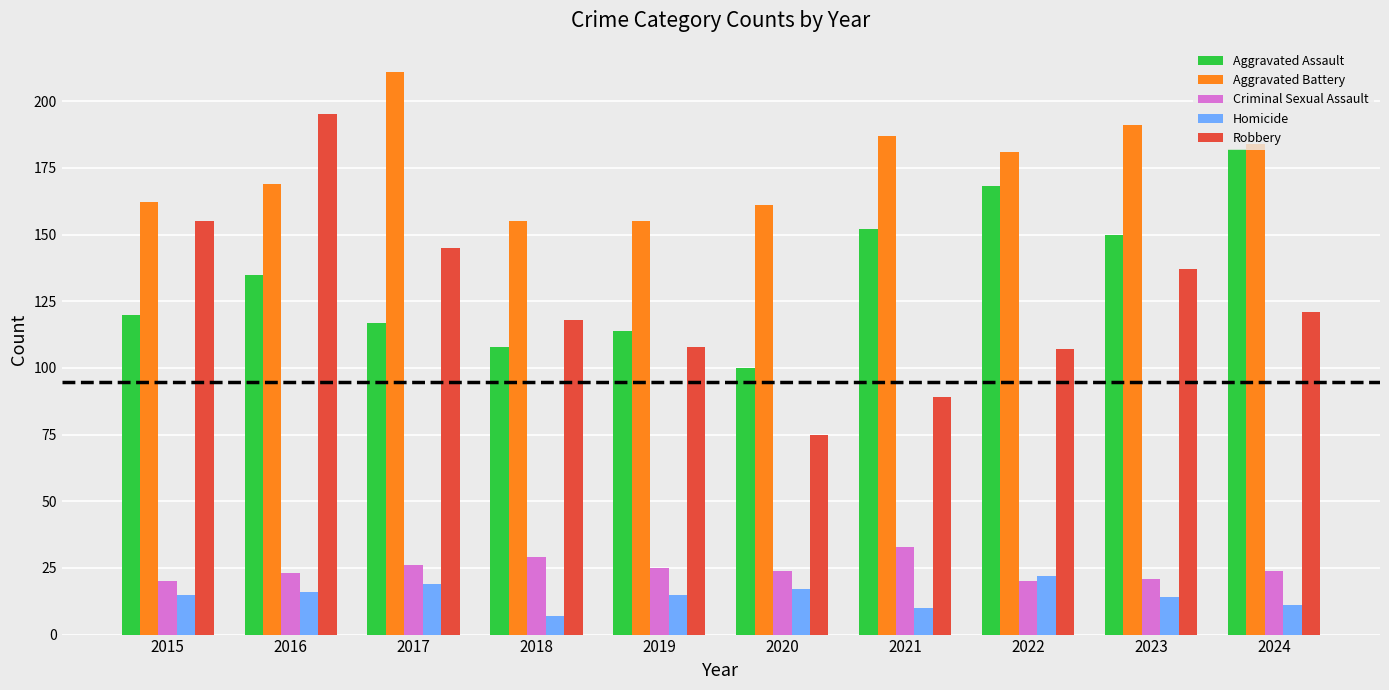

Where does the Robbery series first go above 121?

2015